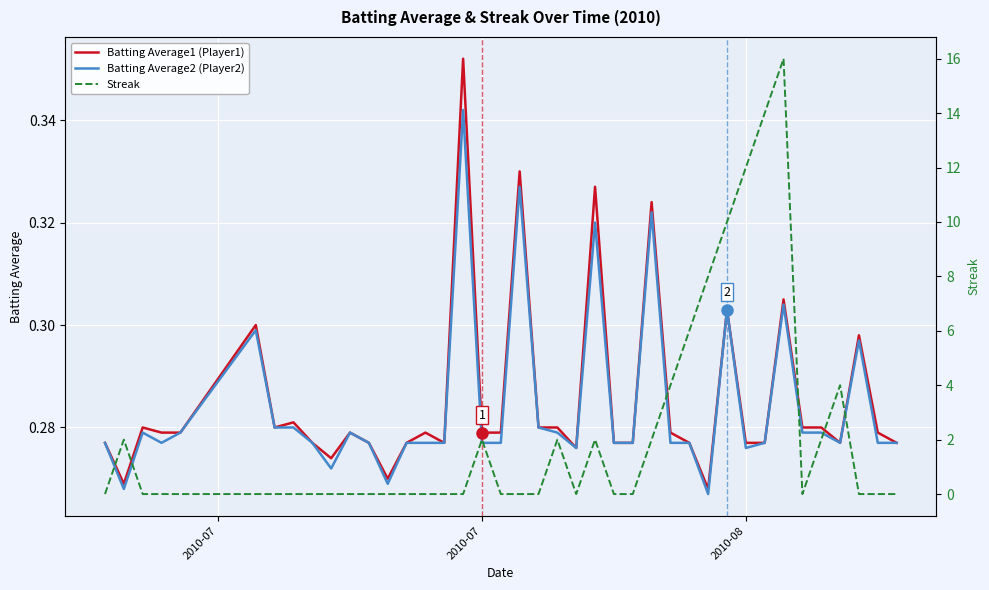

True or false: Batting Average1 (Player1) has more than 0 points higher than both neighbors.

True